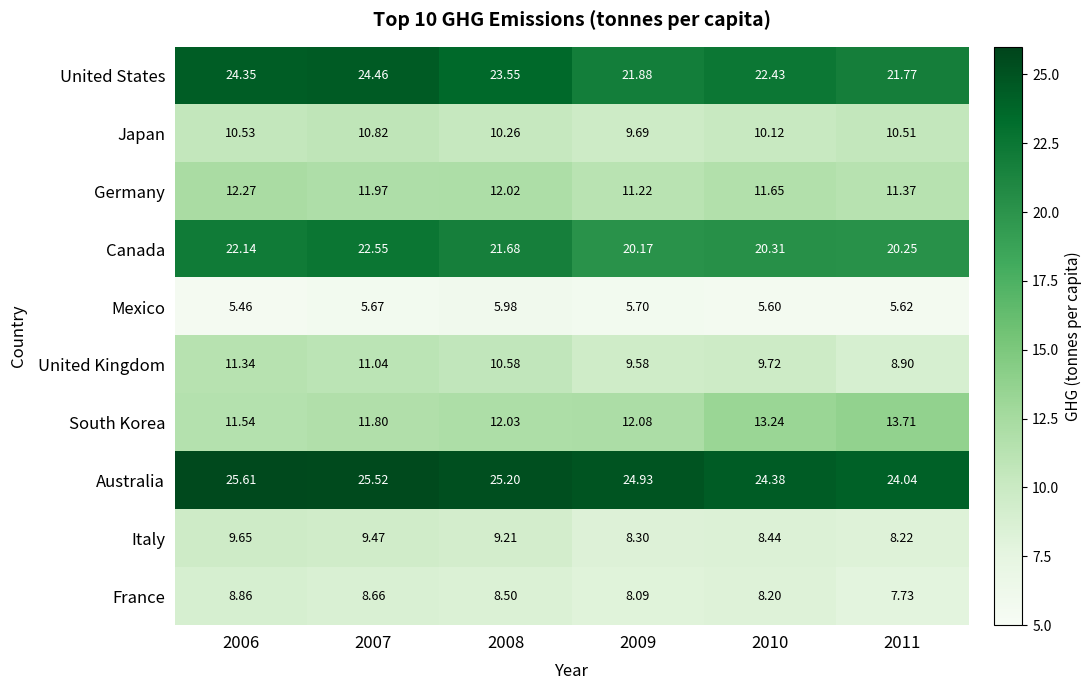

At how many categories does at least one series exceed 8?

6